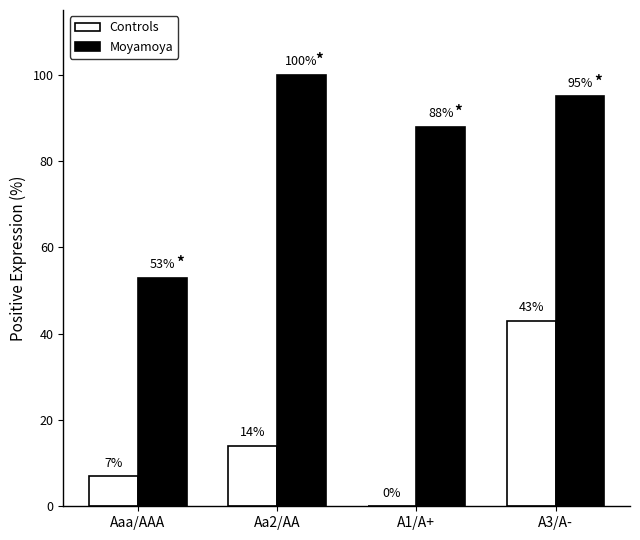

What value does the Moyamoya series have at A1/A+, to the nearest 5?

90